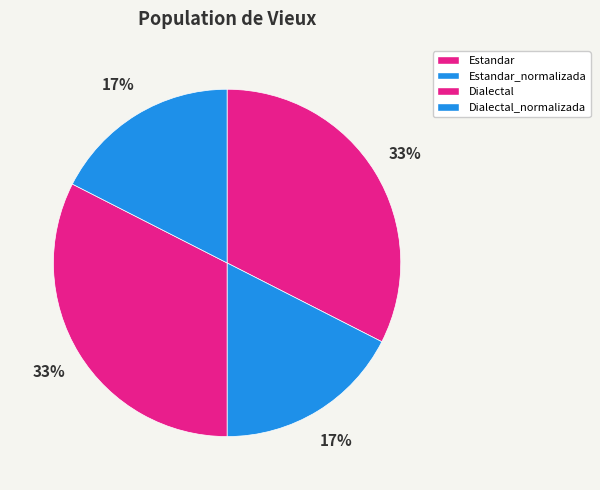

What portion of the pie excludes Dialectal?

67.5%